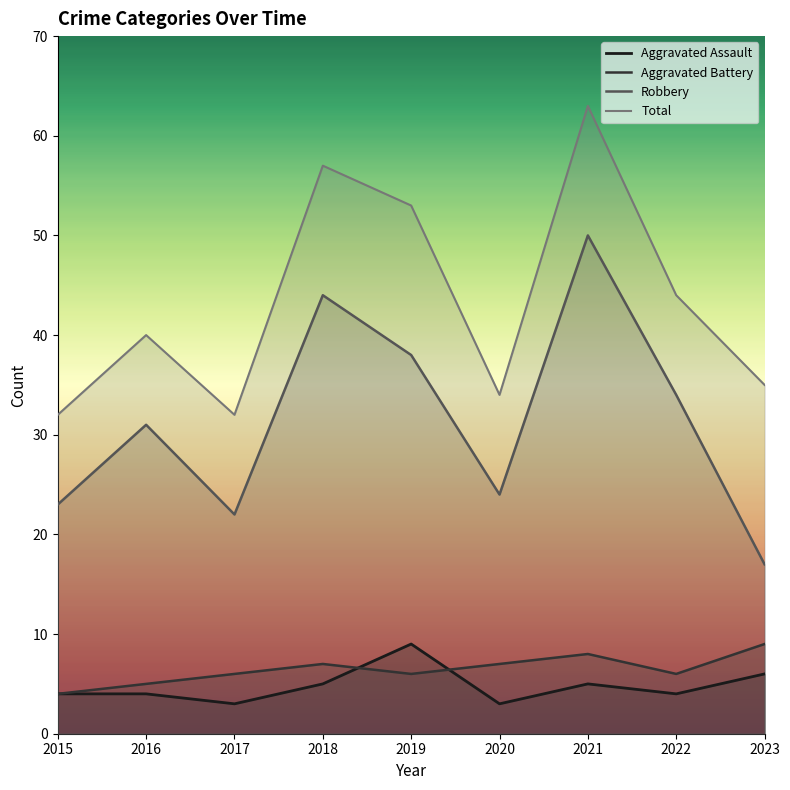

Reading left to right, transcribe all the data shown in this chart.

Aggravated Assault: 4	4	3	5	9	3	5	4	6
Aggravated Battery: 4	5	6	7	6	7	8	6	9
Robbery: 23	31	22	44	38	24	50	34	17
Total: 32	40	32	57	53	34	63	44	35